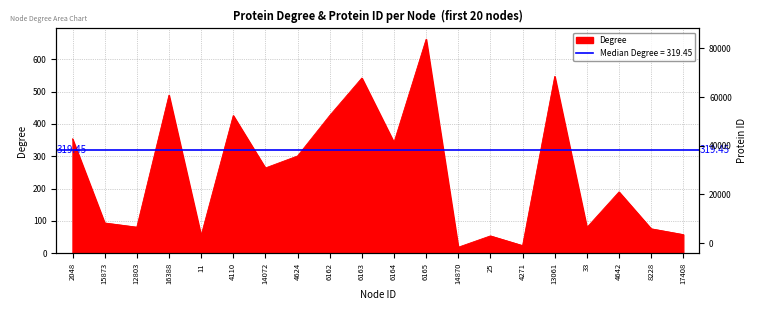

How many categories are shown in the chart?

20